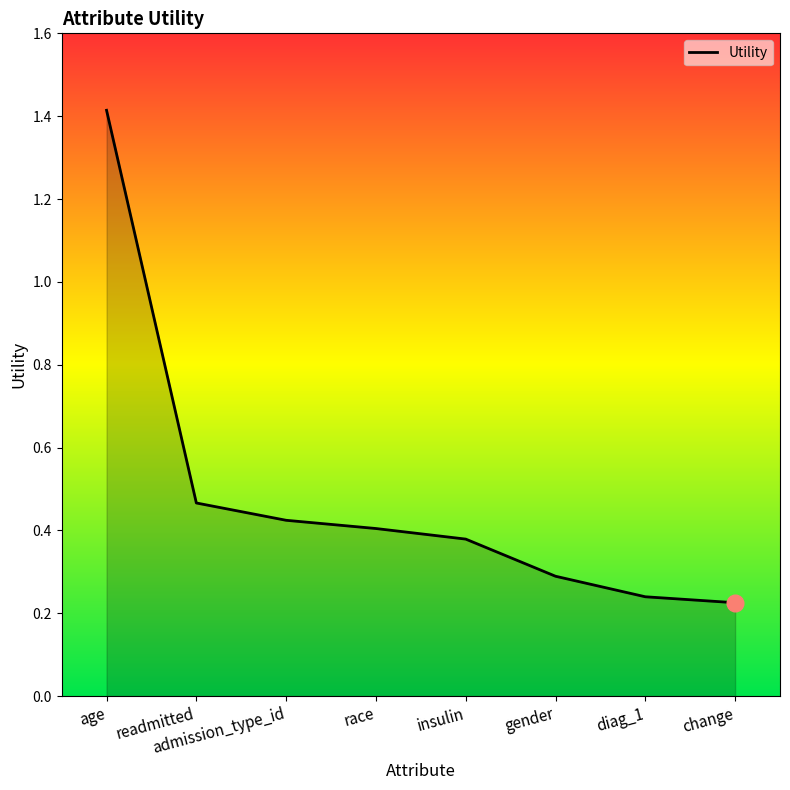

The chart shows a value of 0.4 at race. True or false?

True